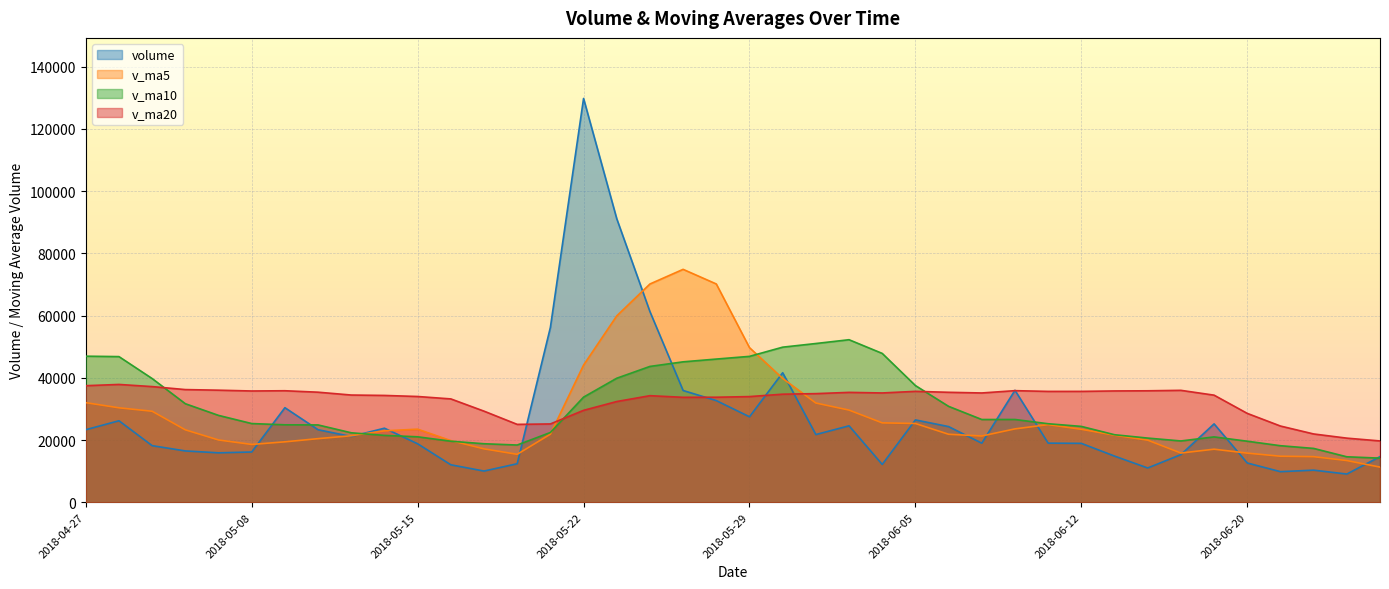

Rank the series by their maximum value, from lowest to highest.

v_ma20, v_ma10, v_ma5, volume